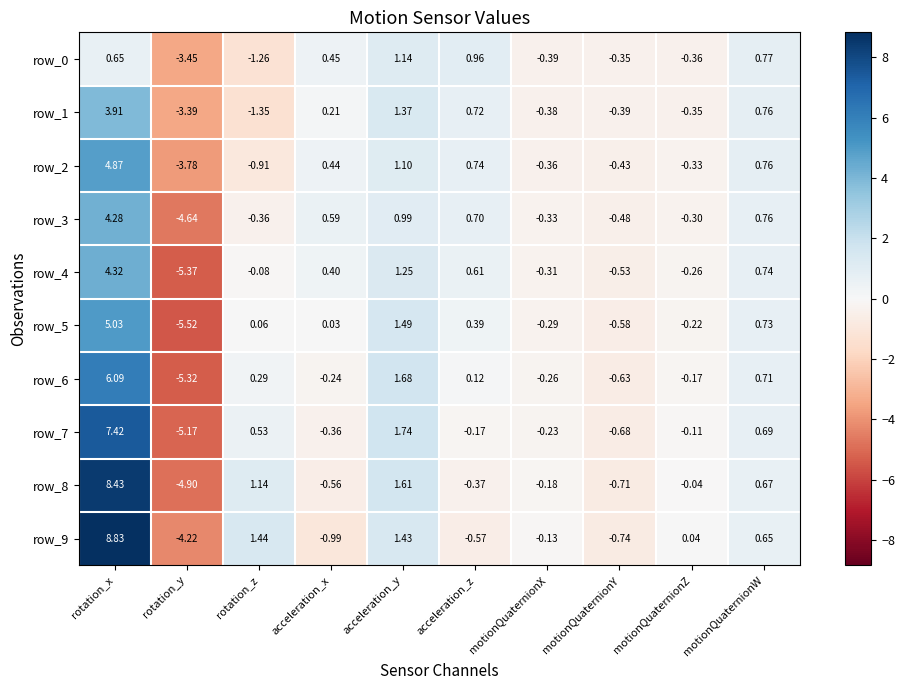

At which category does the chart reach its peak across all series?

rotation_x